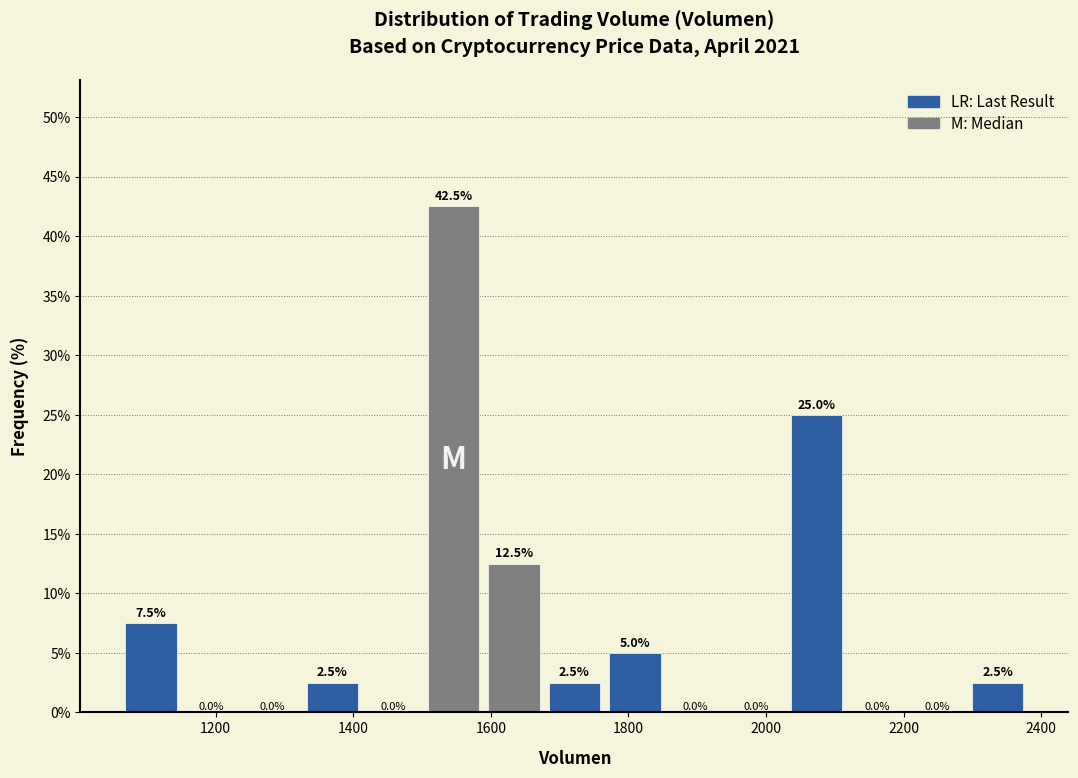

How tall is the bar that spans 1060 to 1160 on the x-axis? The bar edges are not printed on the chart, so give them approximately, as read against the axis.

7.5